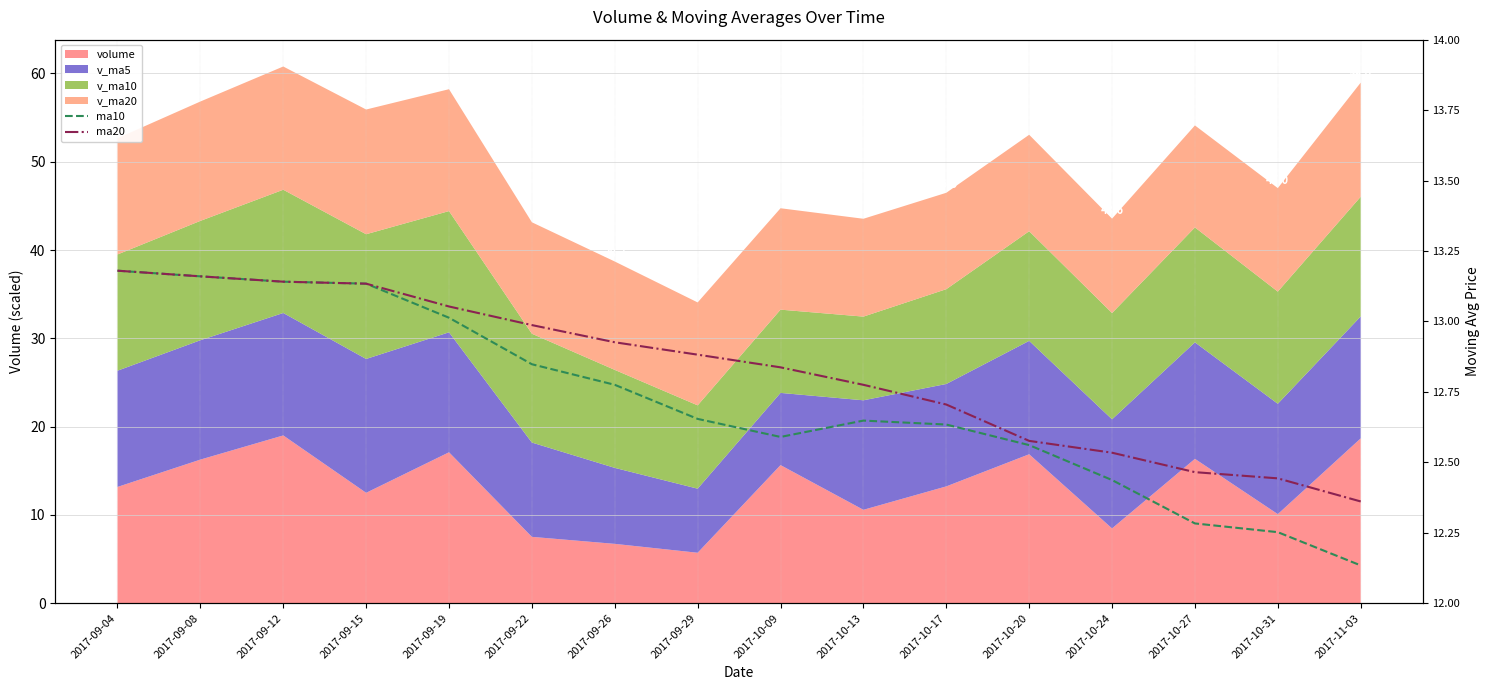

Does the chart display data point markers on the line(s)?

No